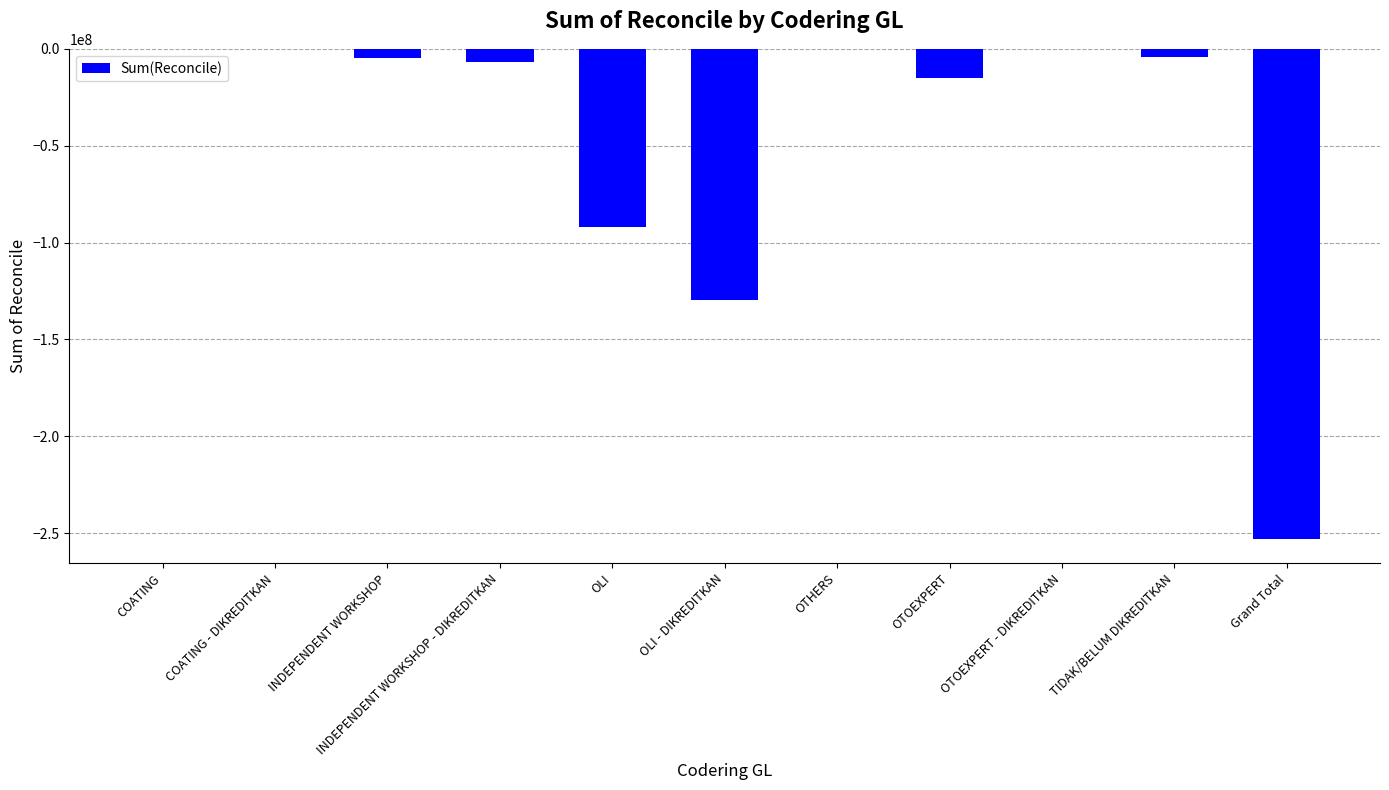

Which has a higher value, OTOEXPERT or OLI - DIKREDITKAN?

OTOEXPERT